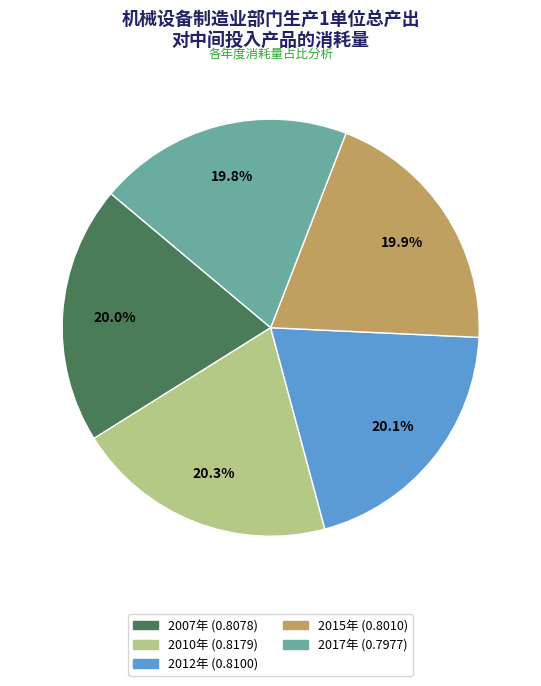

Is there a majority slice in this chart?

No